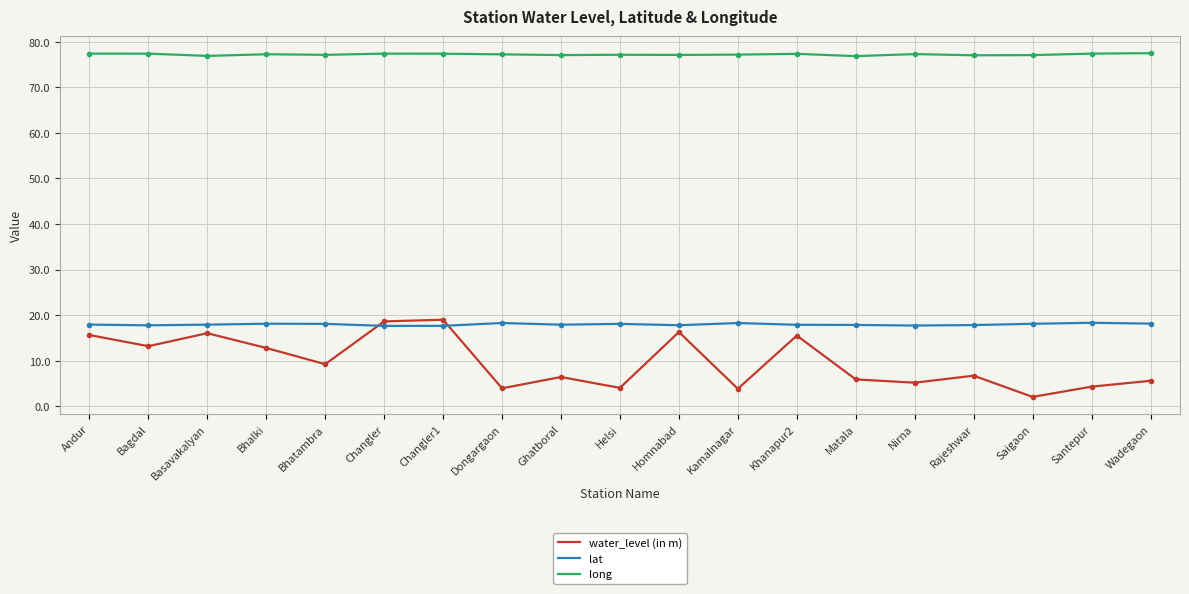

Where do water_level (in m) and lat first cross each other?

Bhatambra and Changler